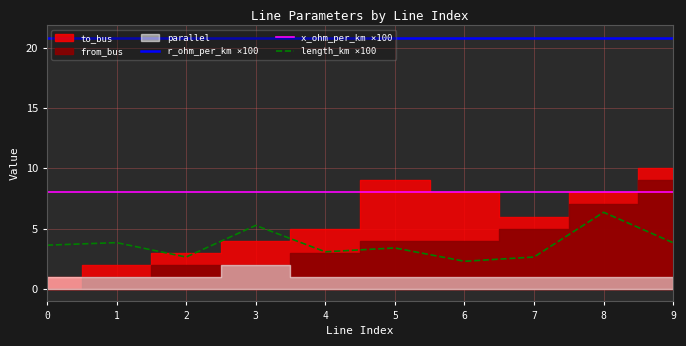

Is the value of r_ohm_per_km ×100 at 1 greater than the value of length_km ×100 at 5?

Yes